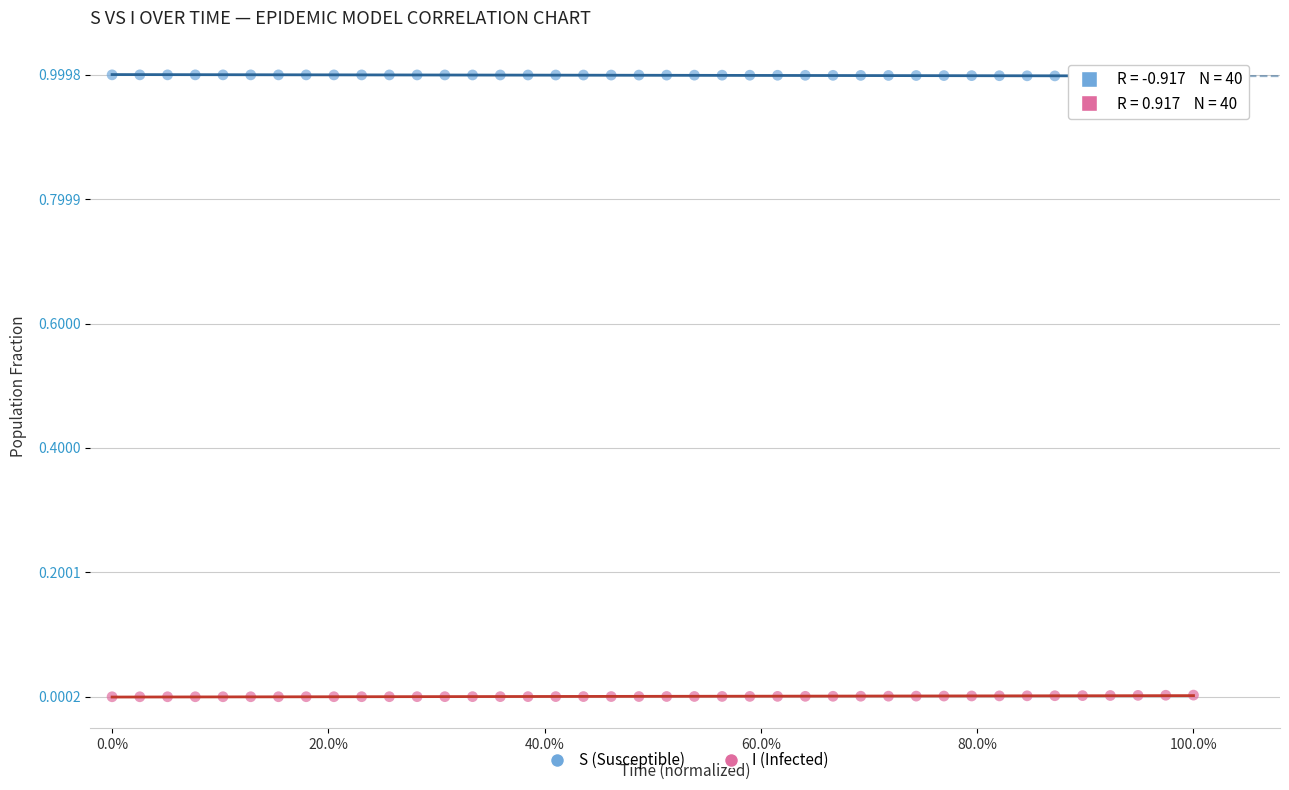

Which series reaches the minimum Y coordinate?

I (Infected)